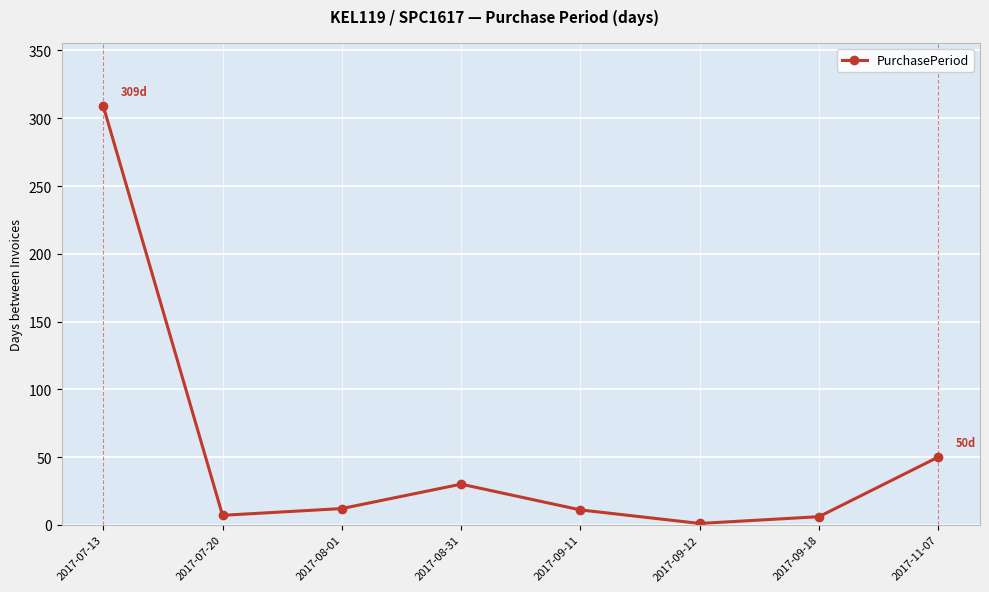

At which label does the data first exceed 12?

2017-07-13